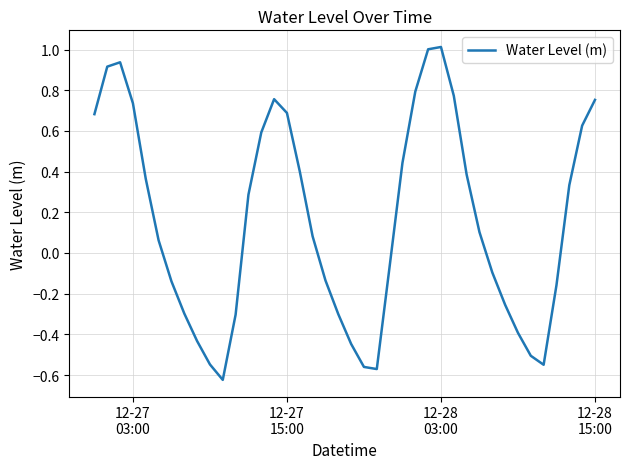

What is the difference between the maximum and minimum values?

1.6